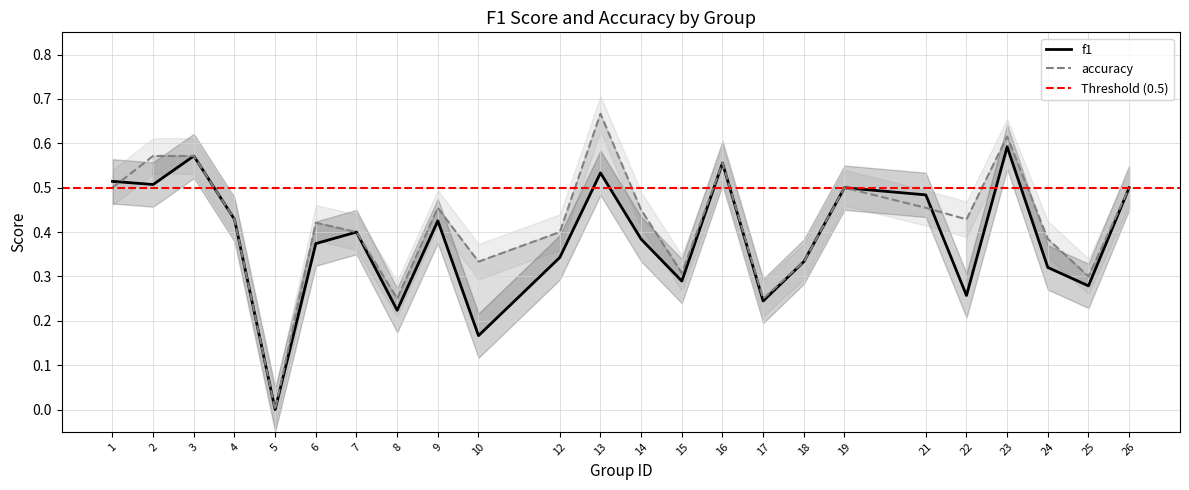

At how many categories does at least one series exceed 0?

23